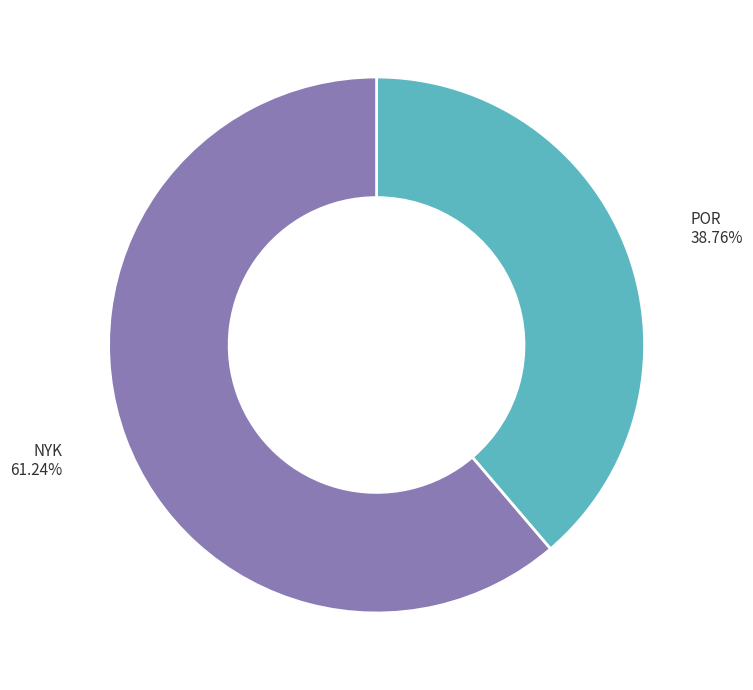

Which category has the smallest portion of the pie?

POR